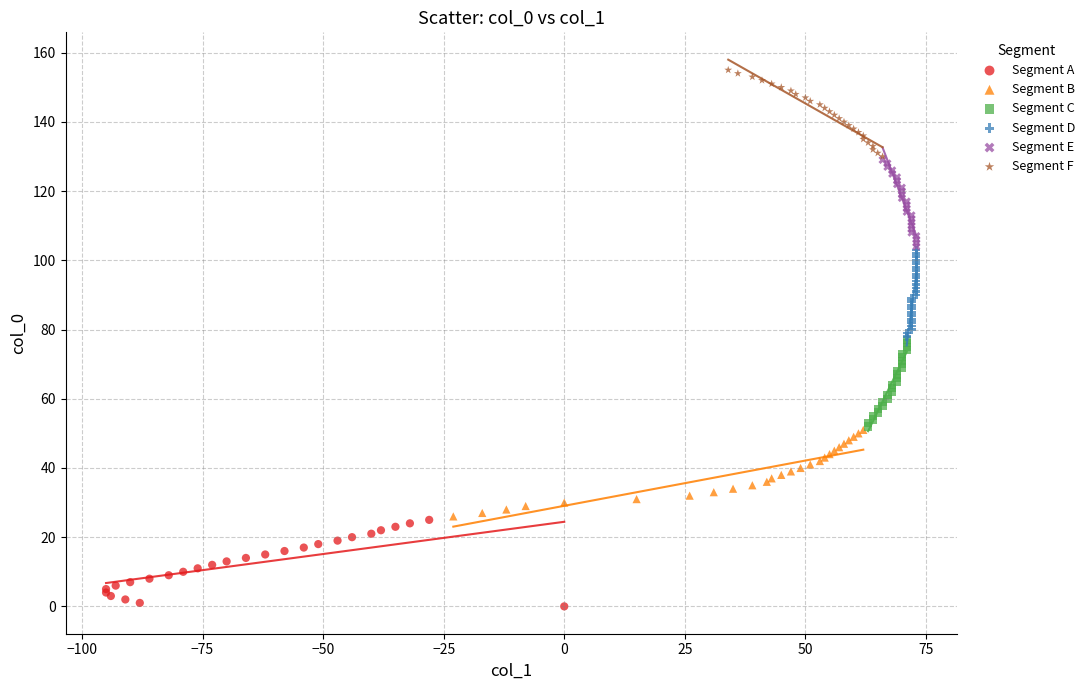

Which series reaches the maximum Y coordinate?

Segment F